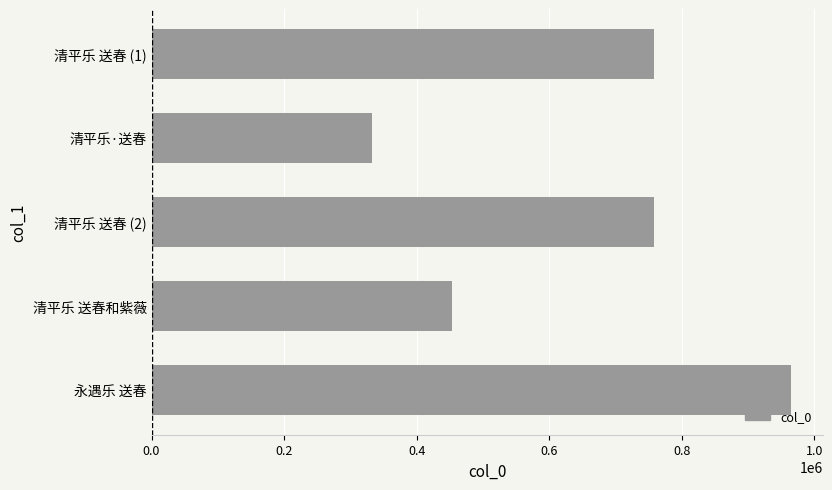

Count the number of data series in this chart.

1